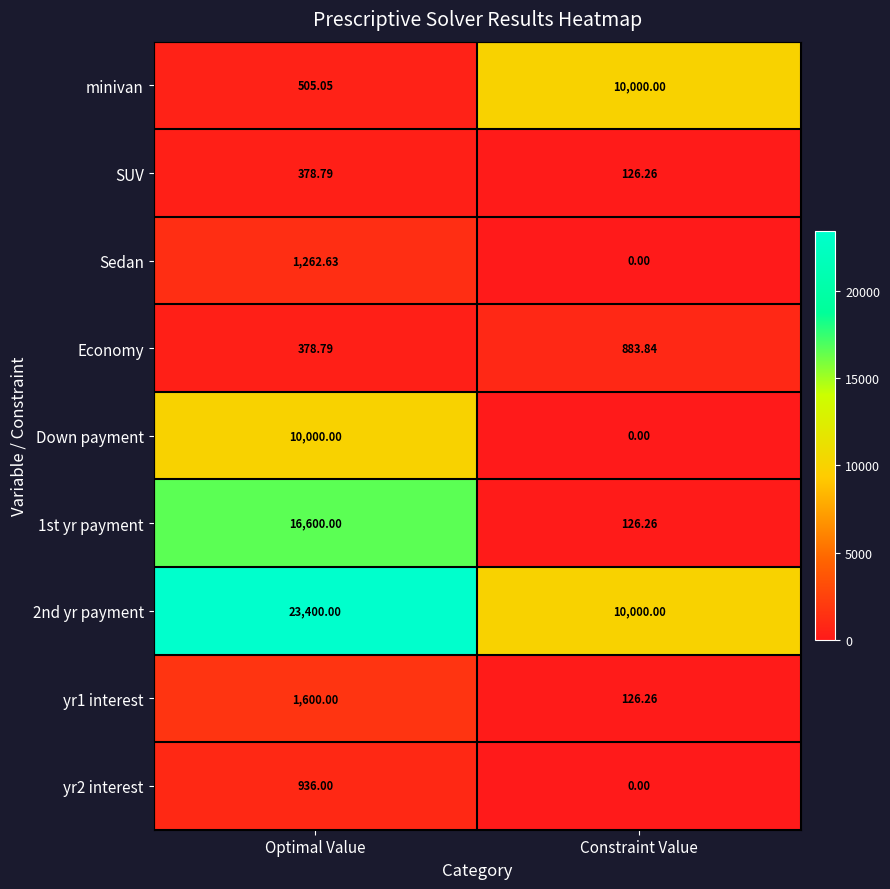

At which label is Sedan closest to 631?

Constraint Value